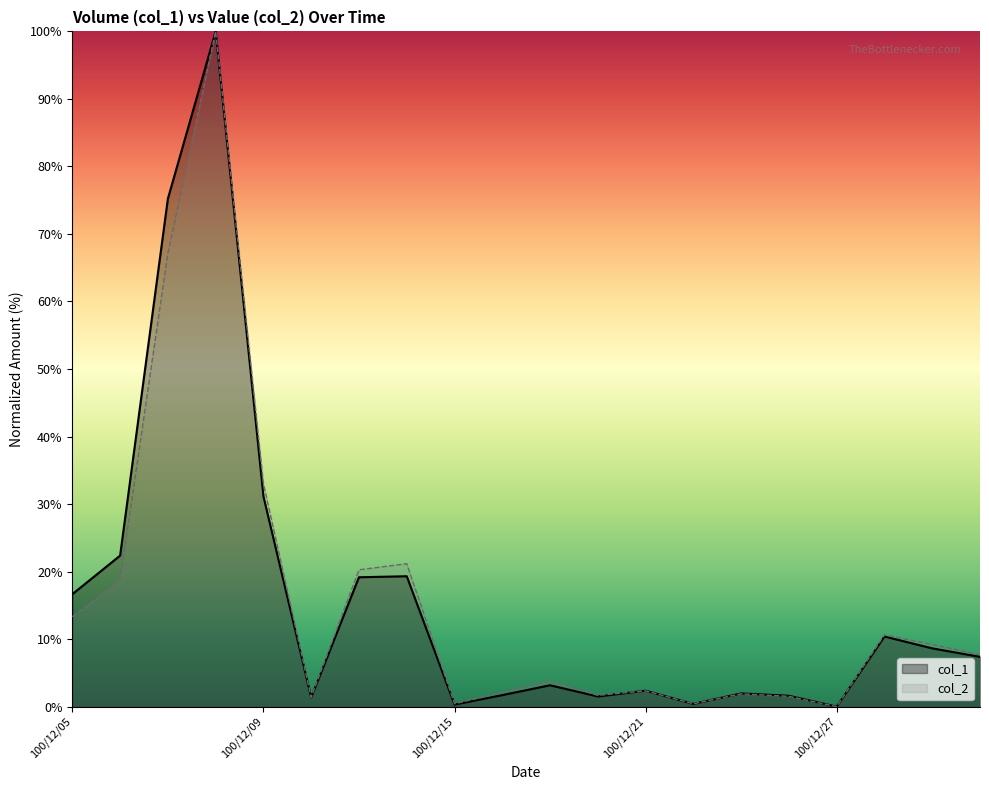

Which series has the largest total across all categories?

col_1